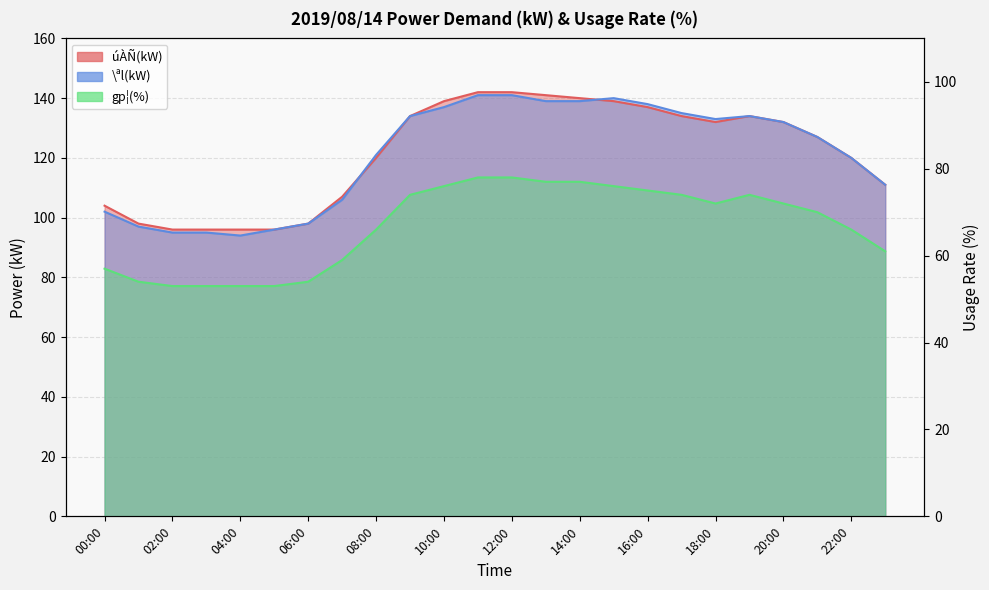

At which label does gp¦(%) reach its minimum?

02:00